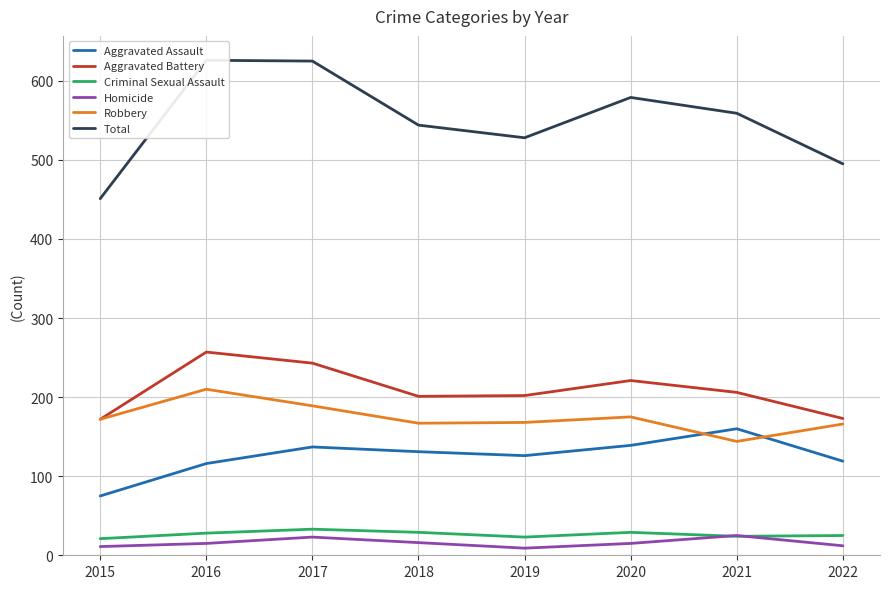

List the labels in order of Aggravated Battery value, largest first.

2016, 2017, 2020, 2021, 2019, 2018, 2022, 2015